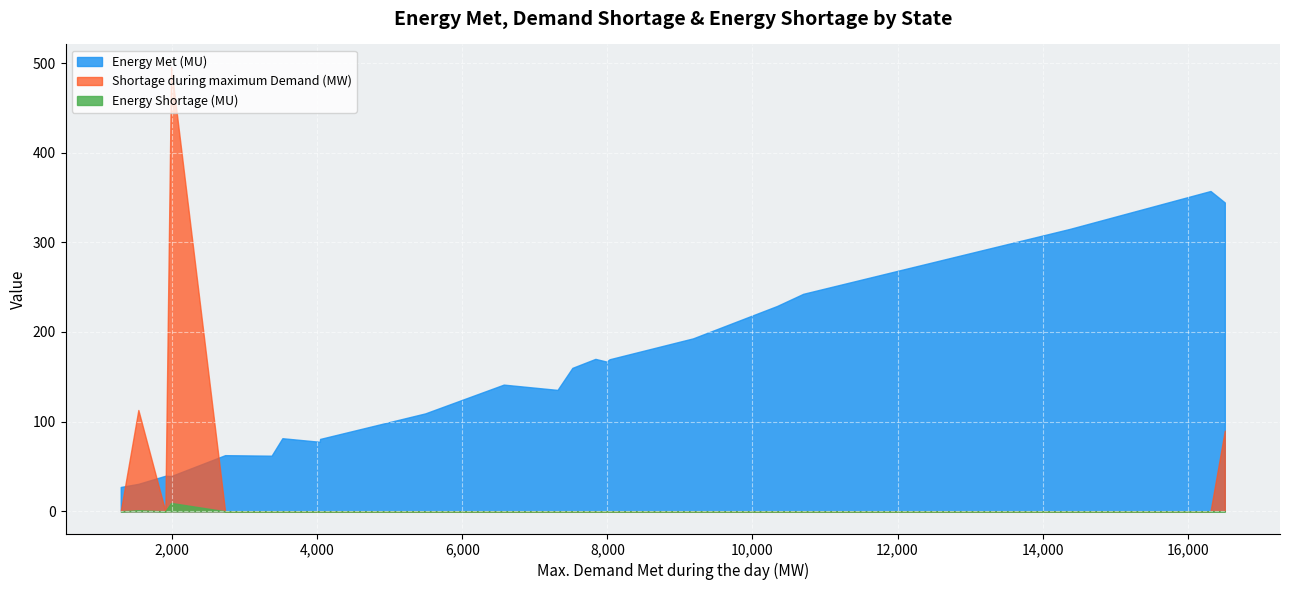

In Energy Met (MU), how many points are lower than both neighbors (excluding endpoints)?

5